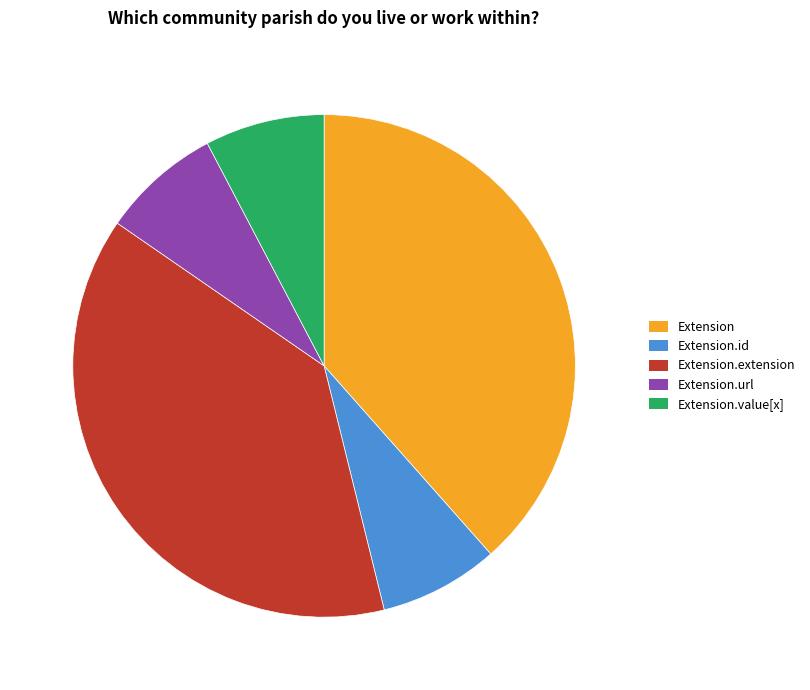

Is it true that Extension.extension is 44% of the pie?

False